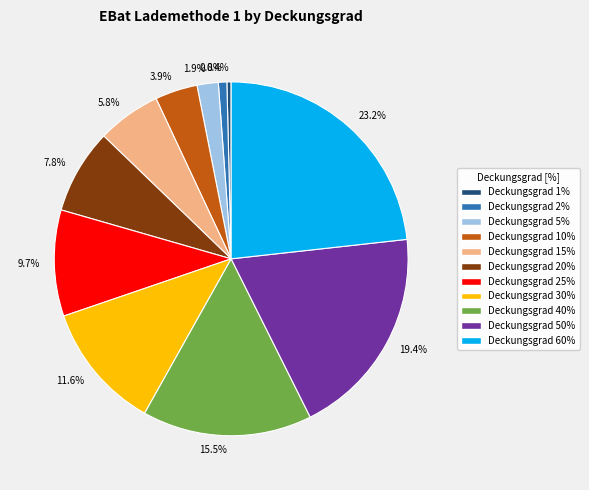

Combined, what portion of the pie is Deckungsgrad 20% and Deckungsgrad 30%?

19.4%